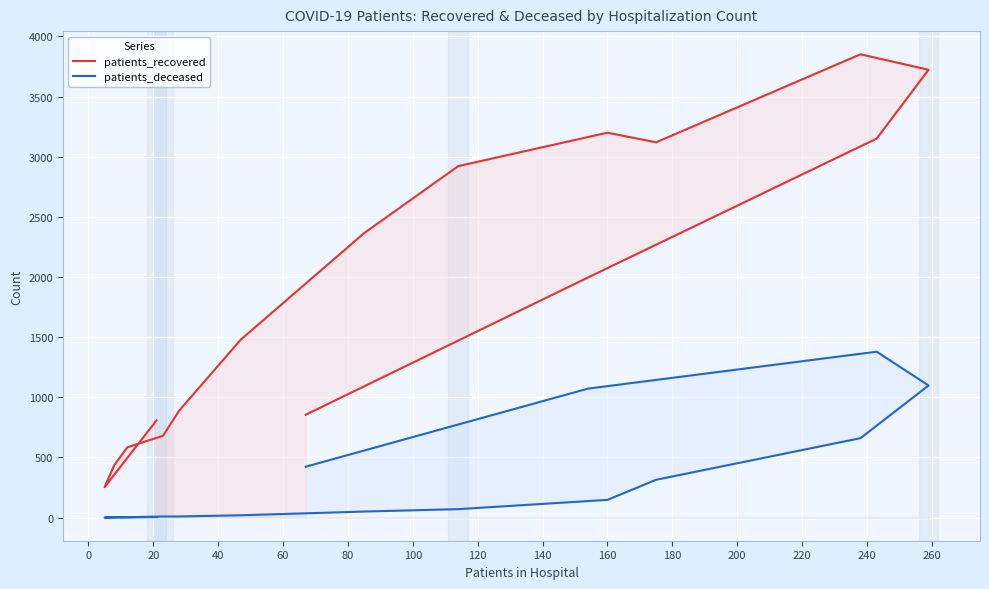

Count the number of data series in this chart.

2